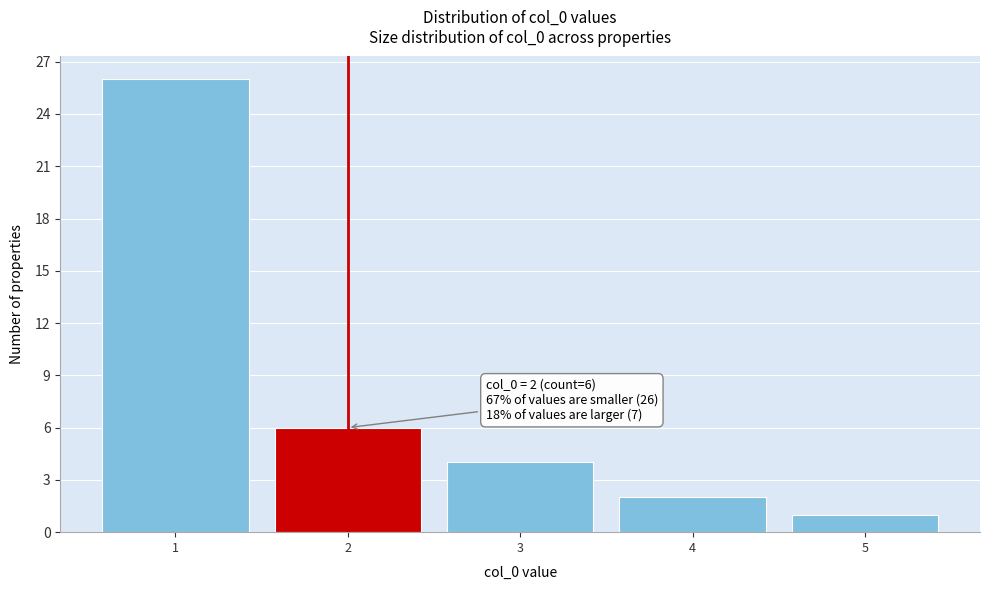

Over which range of the x-axis is the bar tallest?

0.5 to 1.5